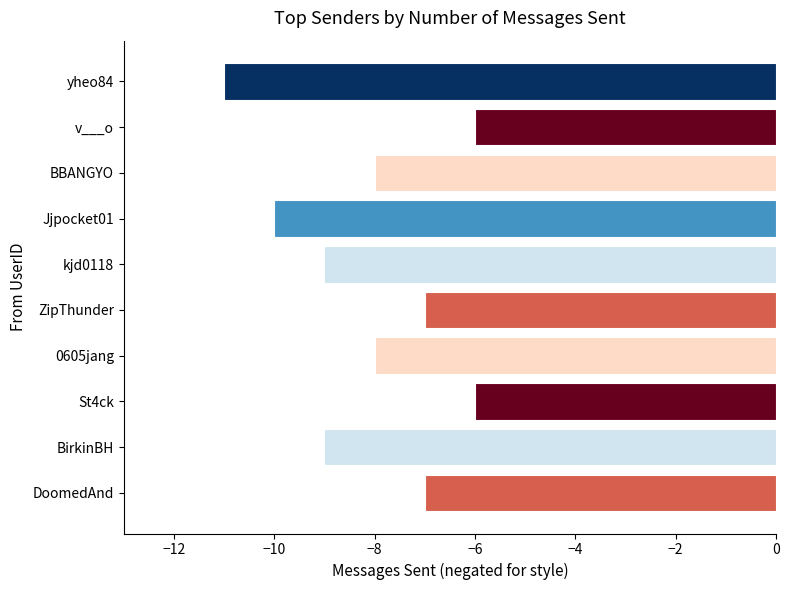

The chart shows a value of -7 at DoomedAnd. True or false?

True